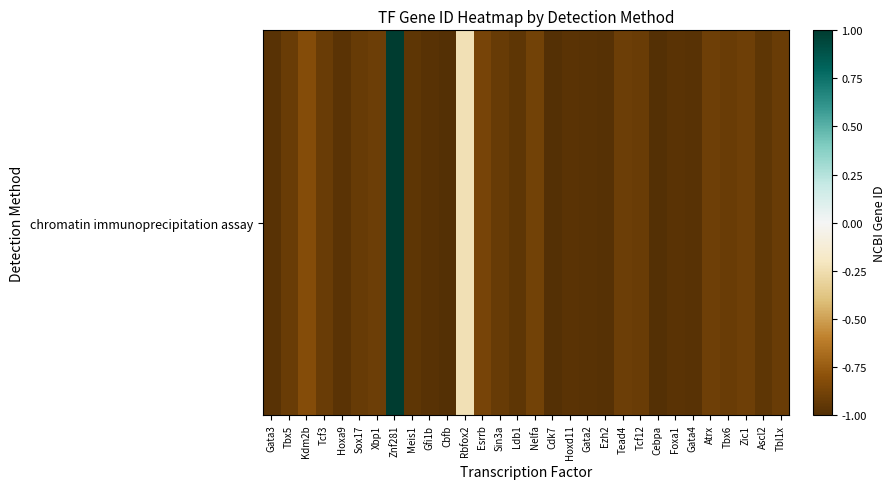

Count the values in the range 0 to 1.

1